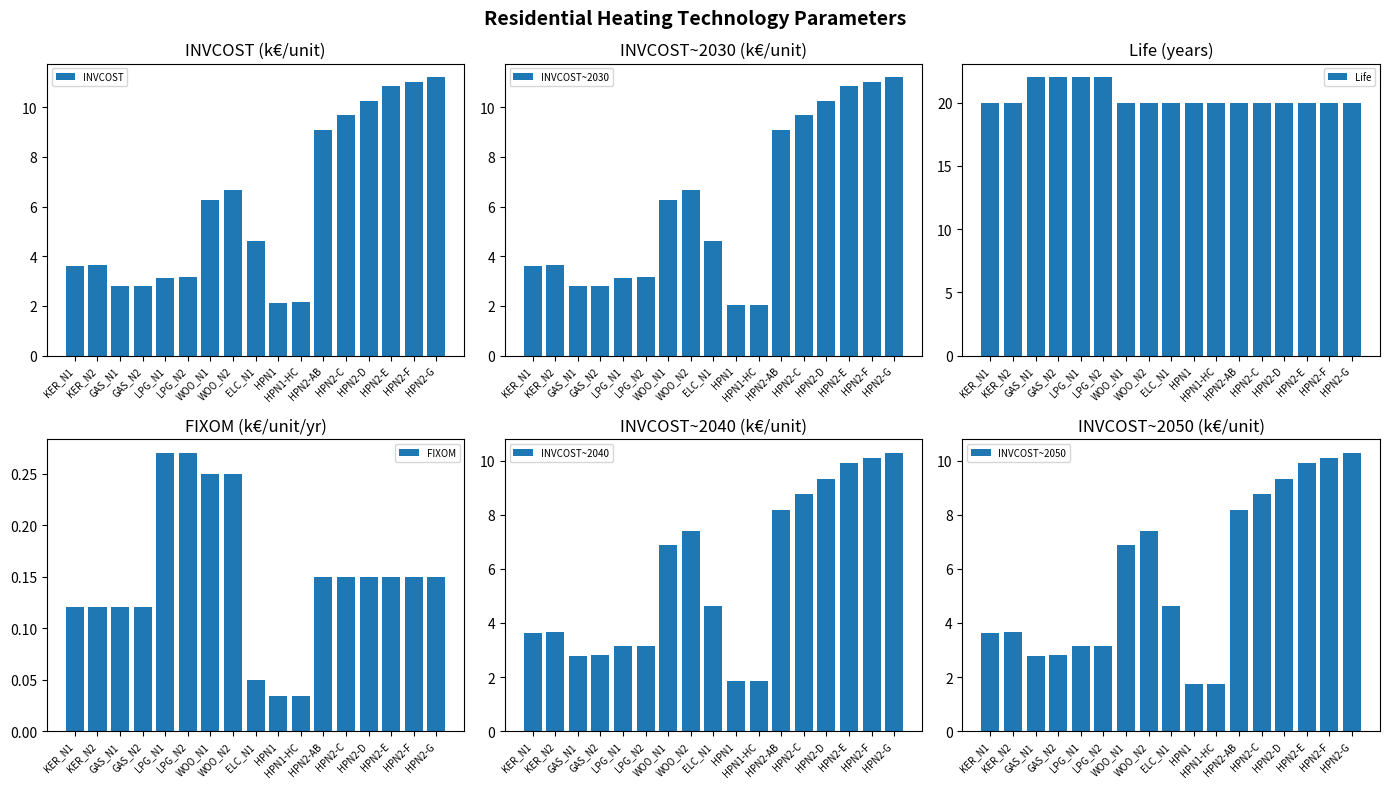

What is the value of the INVCOST~2040 bar at the 17th from the left?

10.3